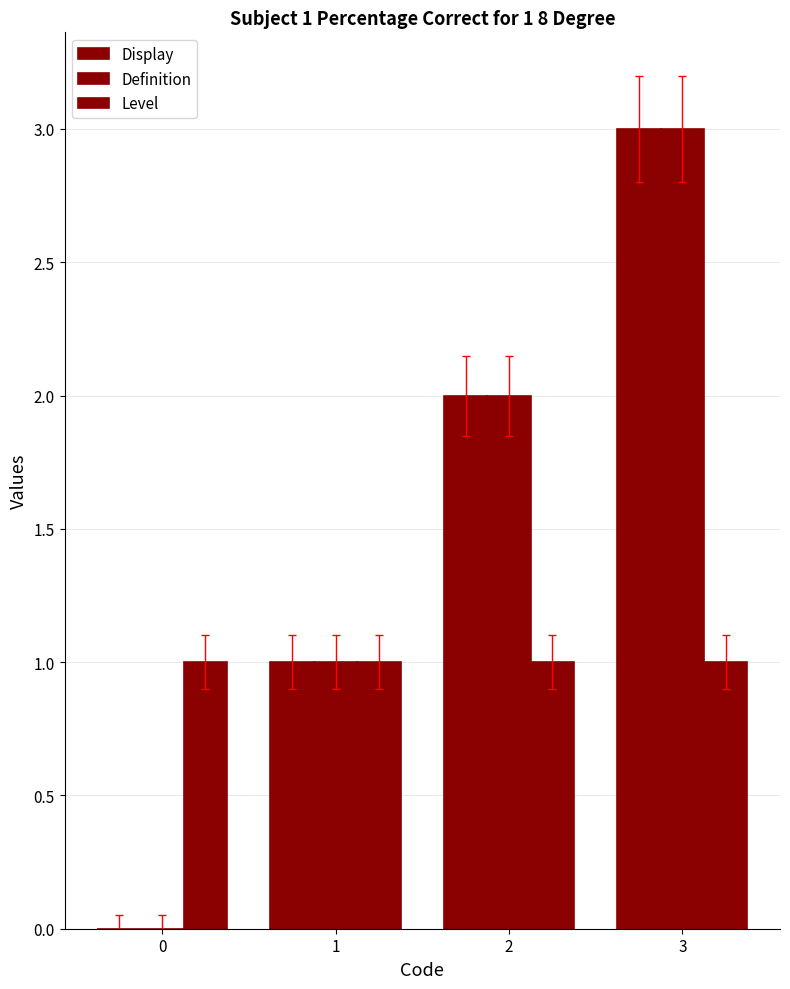

What is the difference between the Display values at 0 and 1?

1